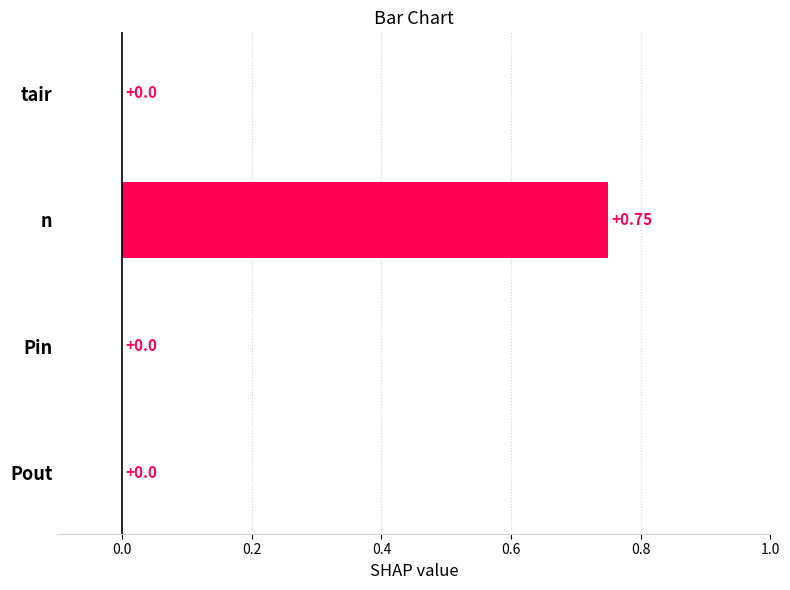

Which category has the highest value across all series?

n